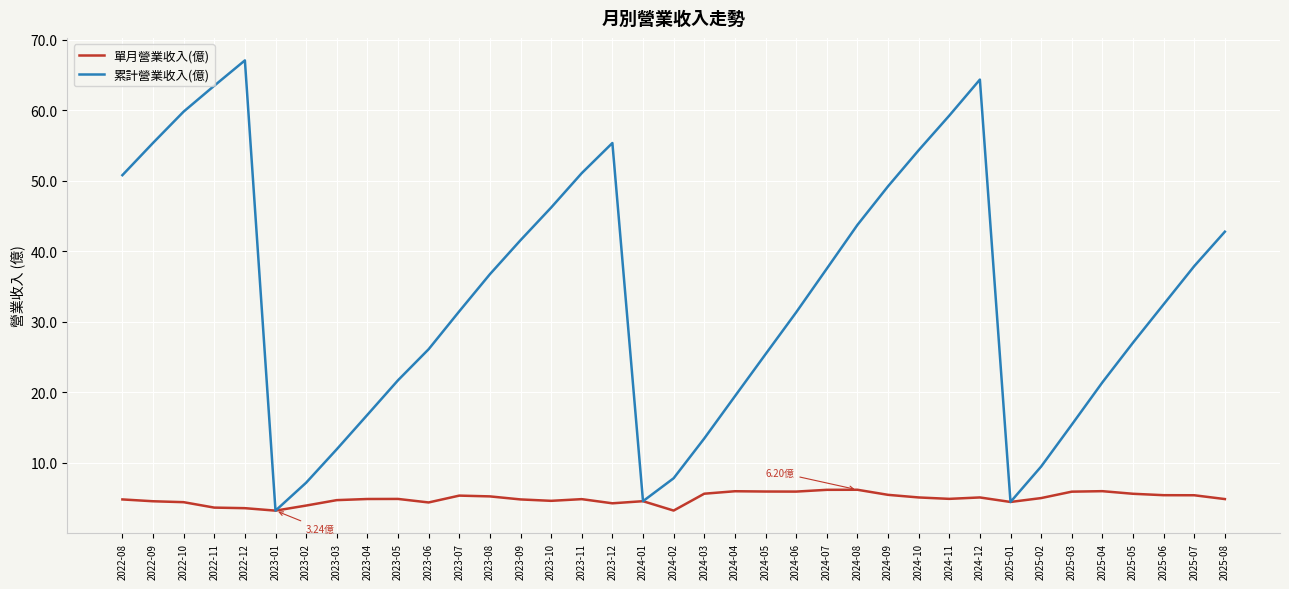

Which category has the highest value across all series?

2022-12